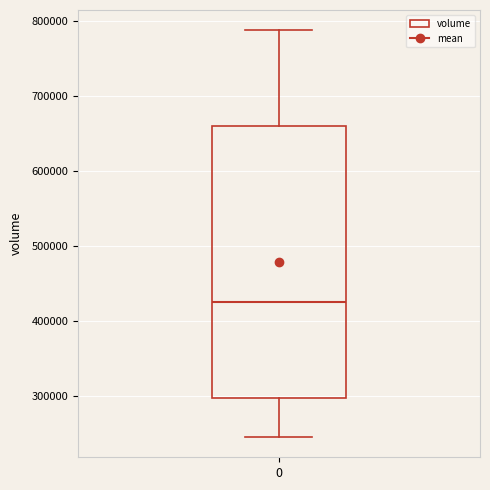

Read this box plot against the y-axis: the position of the median line, the range covered by the box, and the ends of both whiskers. The values are not printed on the chart, so give them approximately, as read against the axis.

median 420000, box 300000 to 660000, whiskers 250000 to 790000